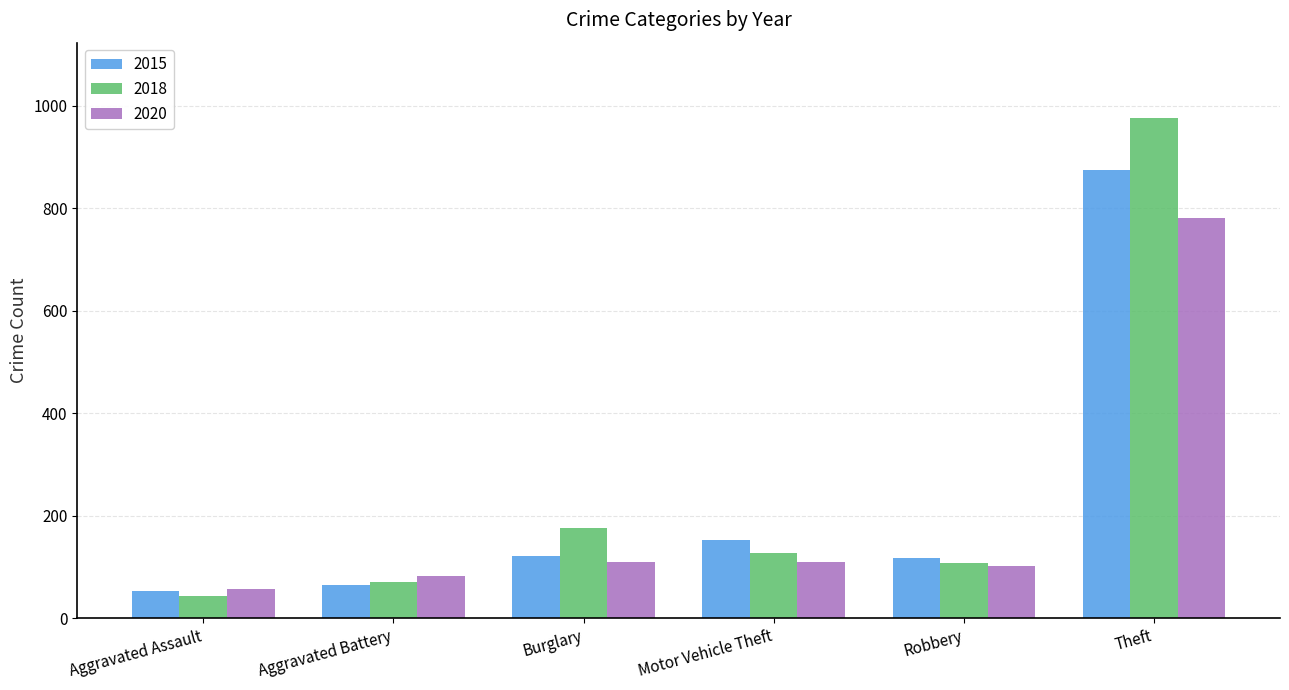

Which category has the lowest value in the 2018 series?

Aggravated Assault